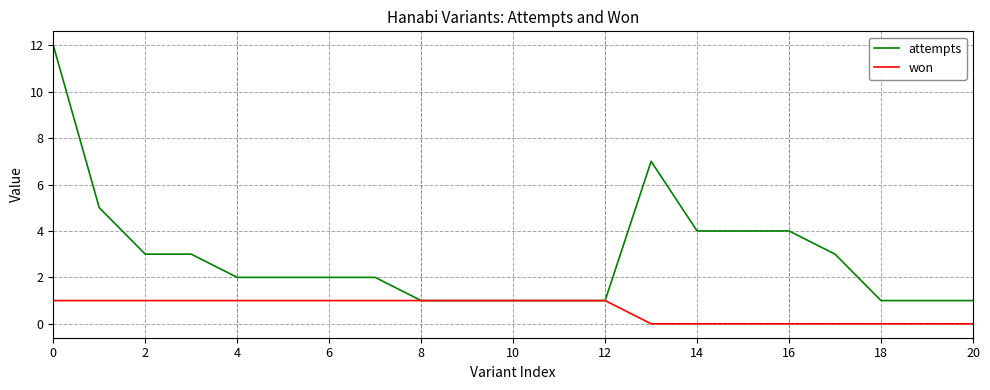

What is the greatest value displayed?

12